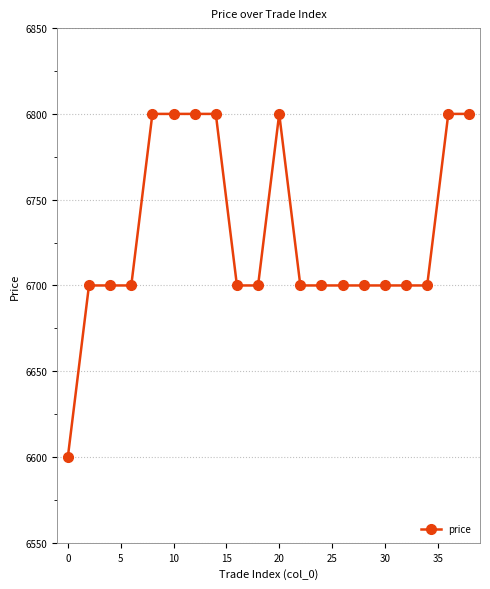

What is the sum of all values?

134600